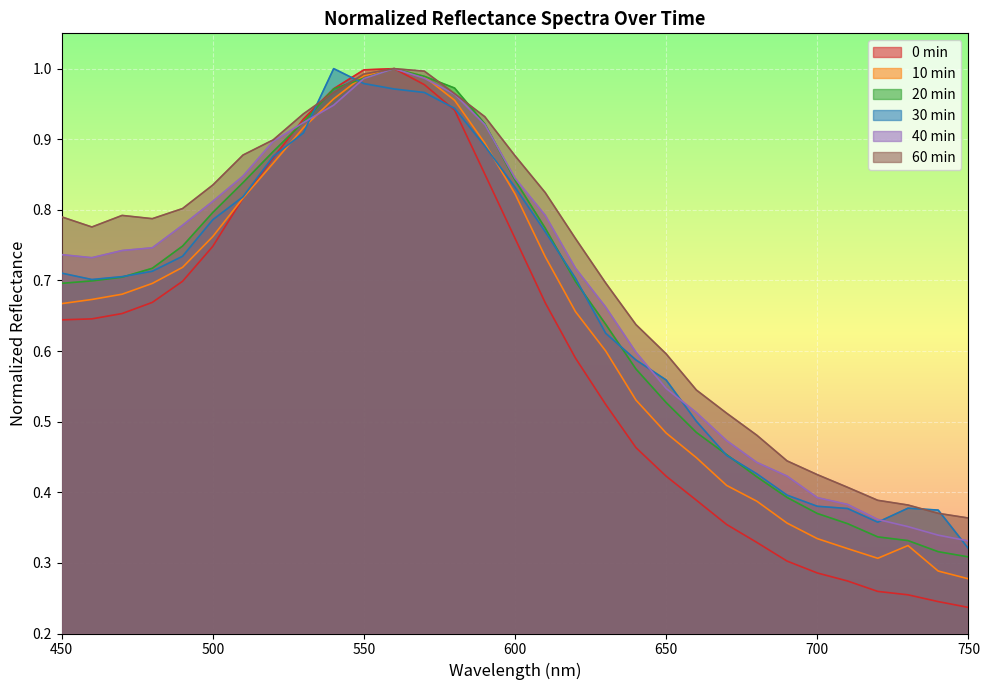

Where is 40min nearest to the value 0?

750